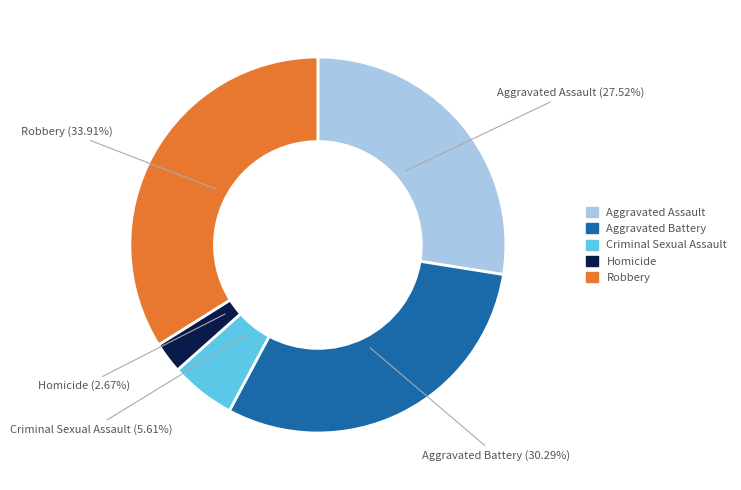

To the nearest percent, what is the combined percentage of Robbery and Aggravated Battery?

64%